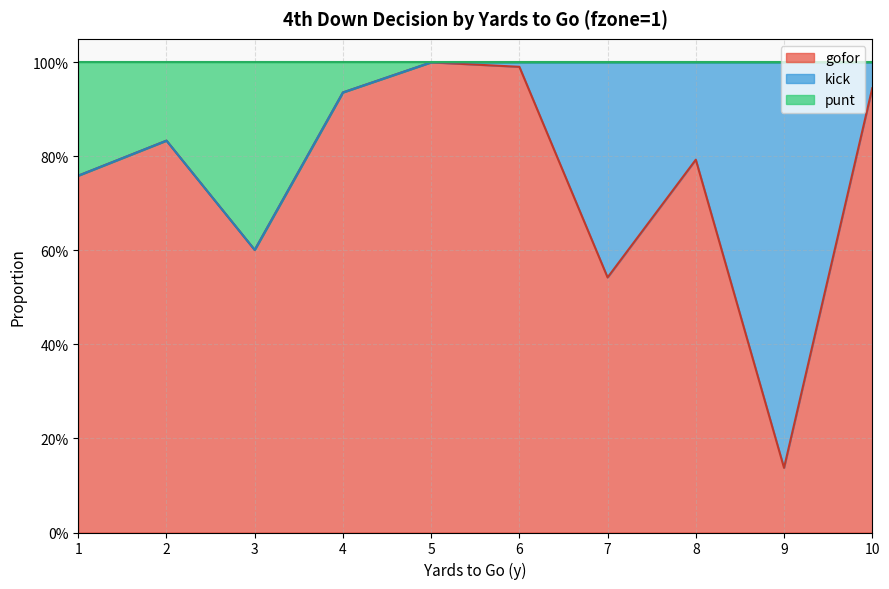

The gofor series shows 0.3 at 3. True or false?

False